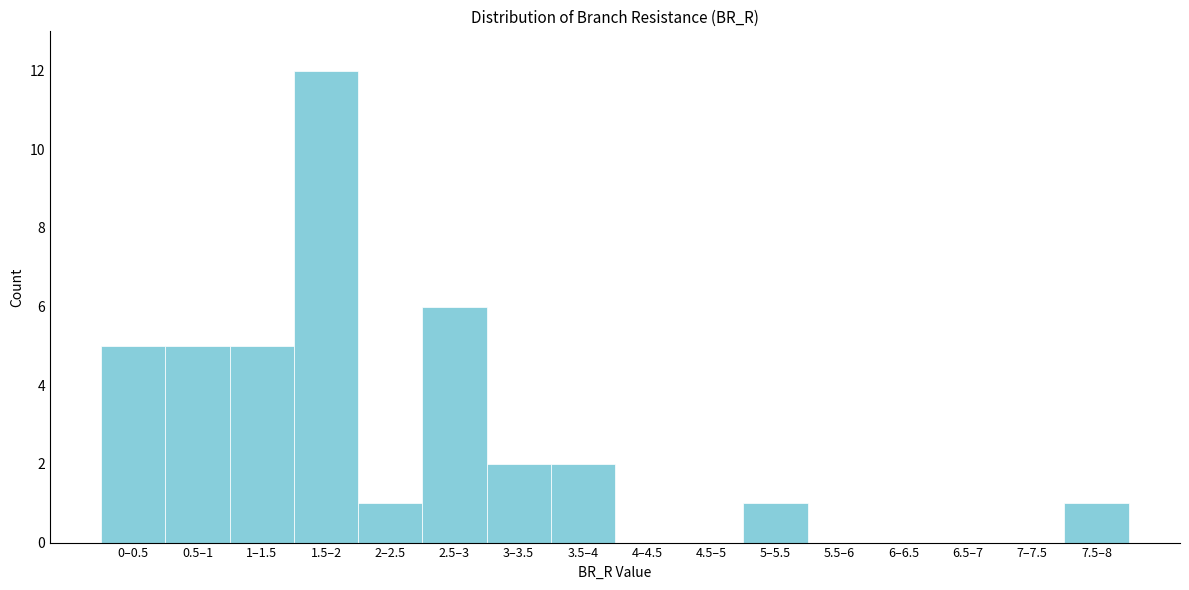

Reading left to right, transcribe all the data shown in this chart.

0–0.5=5	0.5–1=5	1–1.5=5	1.5–2=12	2–2.5=1	2.5–3=6	3–3.5=2	3.5–4=2	4–4.5=0	4.5–5=0	5–5.5=1	5.5–6=0	6–6.5=0	6.5–7=0	7–7.5=0	7.5–8=1